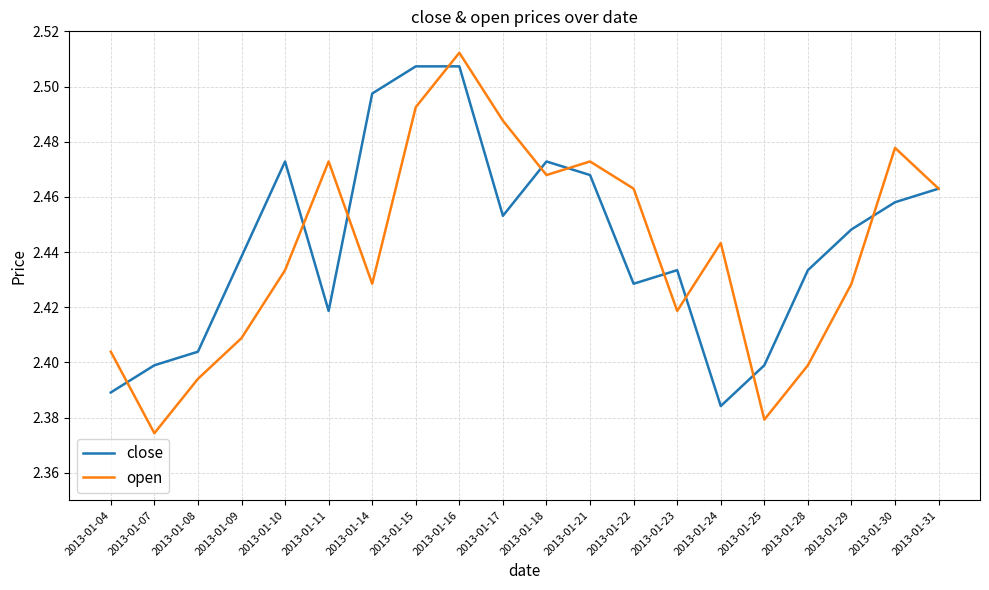

Rank the series by their maximum value, from highest to lowest.

open, close